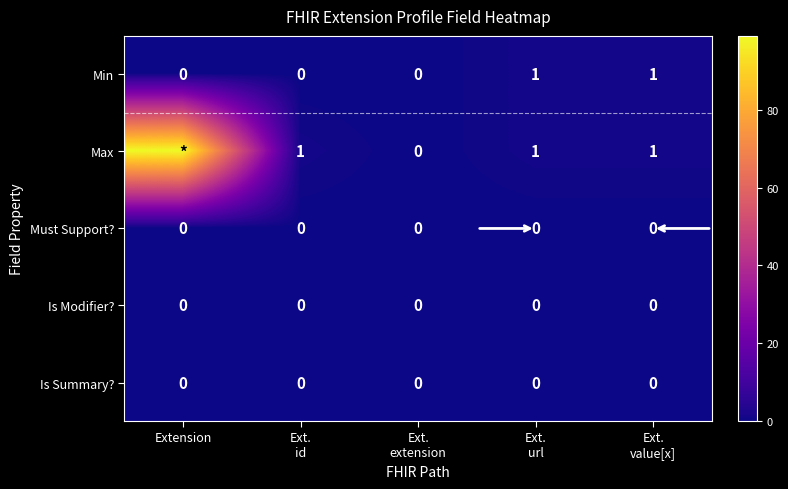

At Ext. id, list the series in order from smallest to largest.

Min, Must Support?, Is Modifier?, Is Summary?, Max